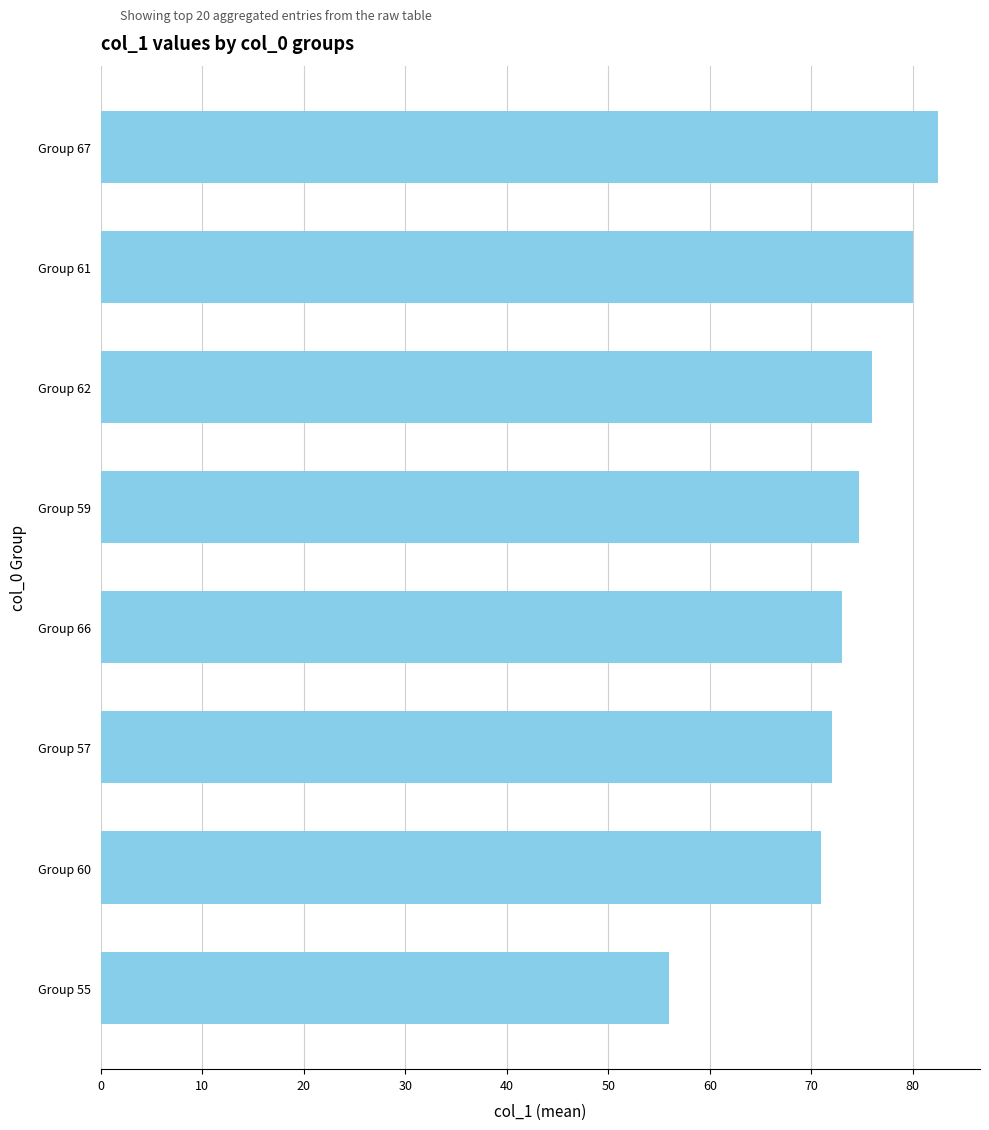

Are the bars grouped side by side (vs. stacked)?

No